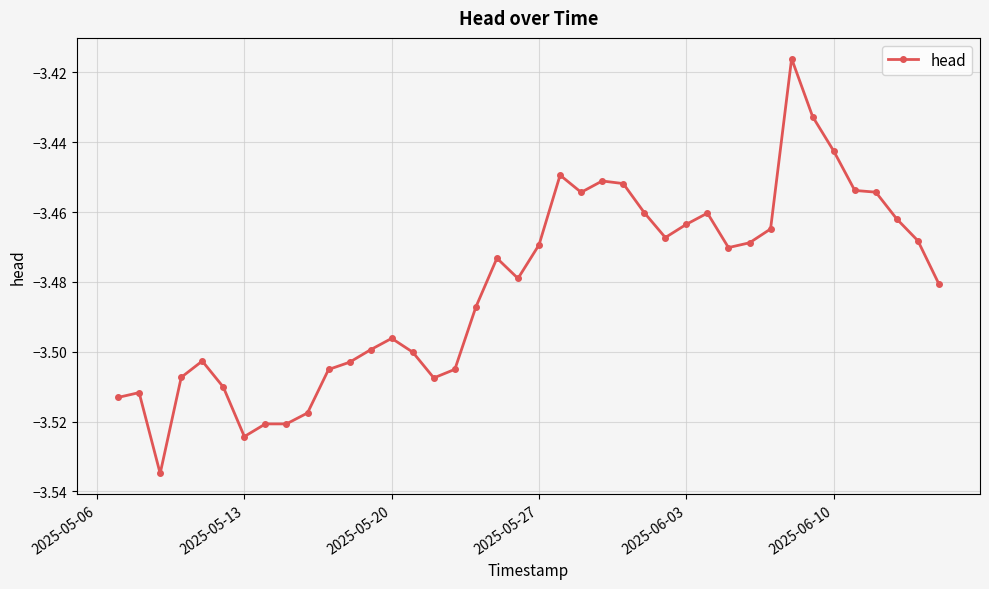

True or false: the data has more than 0 interior local peaks.

True